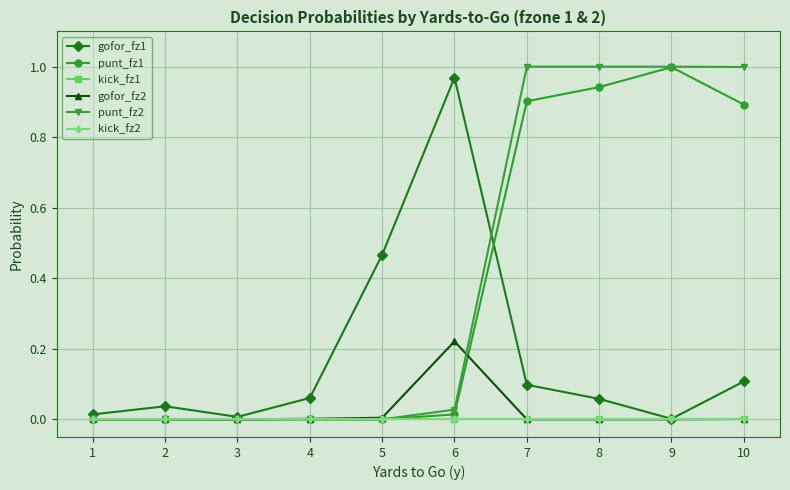

Reading right to left, list all the values displayed in this chart.

gofor_fz1: 0.1	0.0	0.1	0.1	1.0	0.5	0.1	0.0	0.0	0.0
punt_fz1: 0.9	1.0	0.9	0.9	0.0	0.0	0.0	0.0	0.0	0.0
kick_fz1: 0.0	0.0	0.0	0.0	0.0	0.0	0.0	0.0	0.0	0.0
gofor_fz2: 0.0	0.0	0.0	0.0	0.2	0.0	0.0	0.0	0.0	0.0
punt_fz2: 1.0	1.0	1.0	1.0	0.0	0.0	0.0	0.0	0.0	0.0
kick_fz2: 0.0	0.0	0.0	0.0	0.0	0.0	0.0	0.0	0.0	0.0